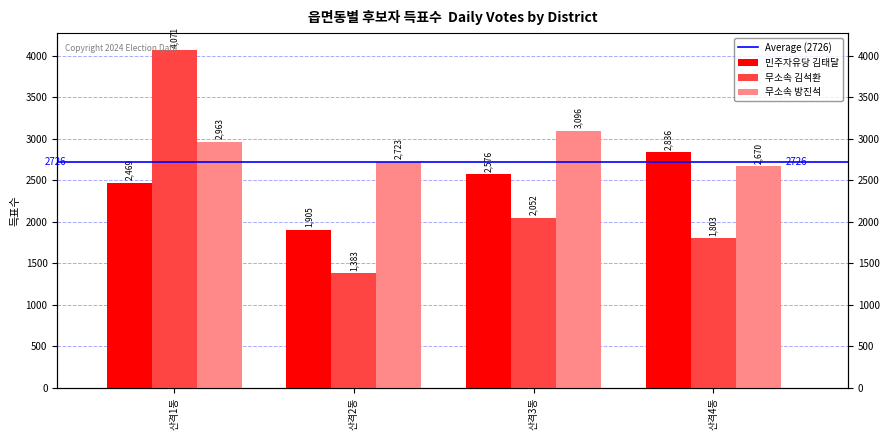

What is the lowest value of the 무소속 방진석 series?

2670